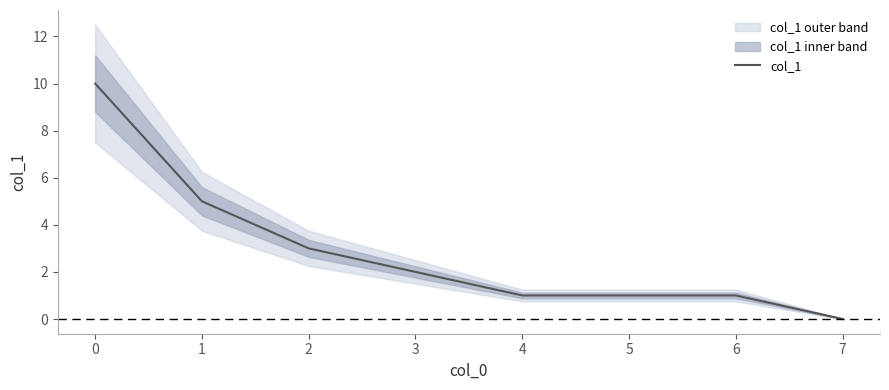

Is it true that the value at 0 is 10?

True